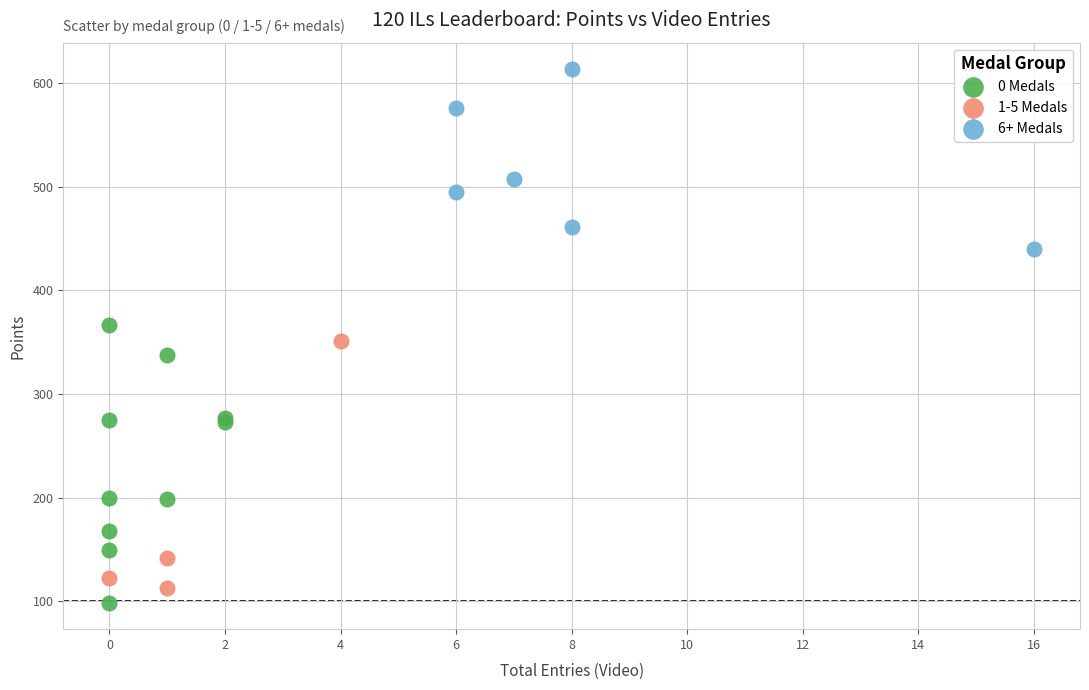

Which series has the largest Y range (max minus min)?

0 Medals